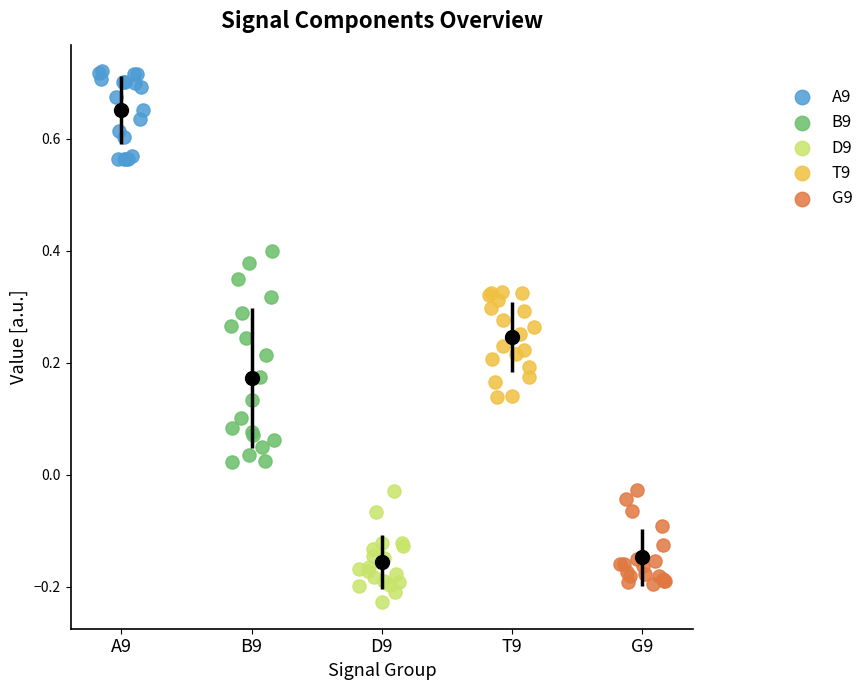

Which series reaches the minimum Y coordinate?

D9